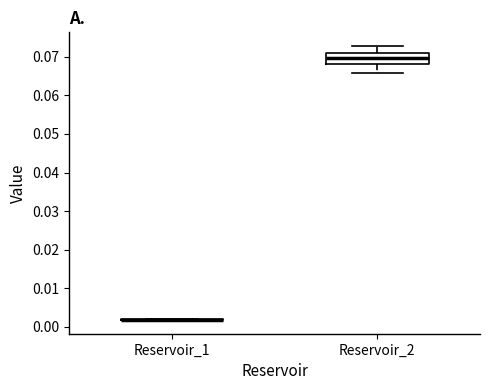

Reading left to right, transcribe this box plot: for each box, give where its median line is, the range the box spans, and where its two whiskers end, as read against the y-axis. The values are not printed on the chart, so give them approximately, as read against the axis.

Reservoir_1: box collapsed to a line at 0.002, whiskers 0.002 to 0.002
Reservoir_2: median 0.070, box 0.068 to 0.071, whiskers 0.066 to 0.073